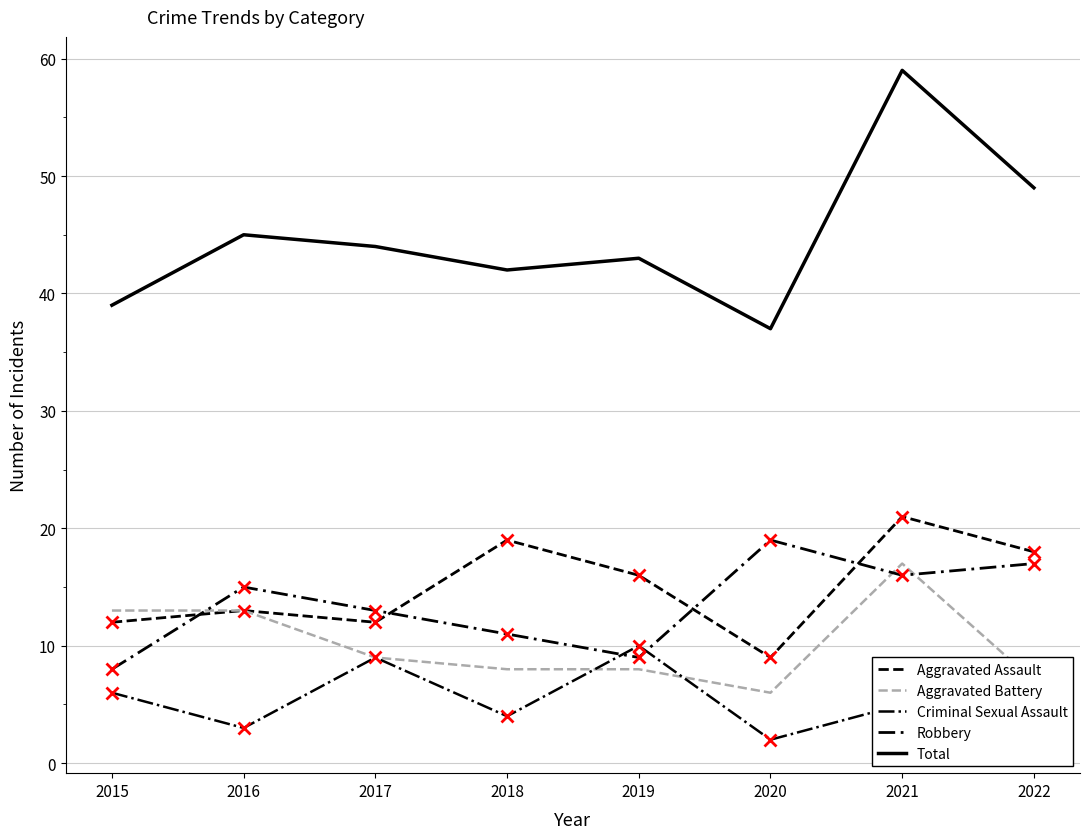

Does the chart have visible grid lines?

Yes